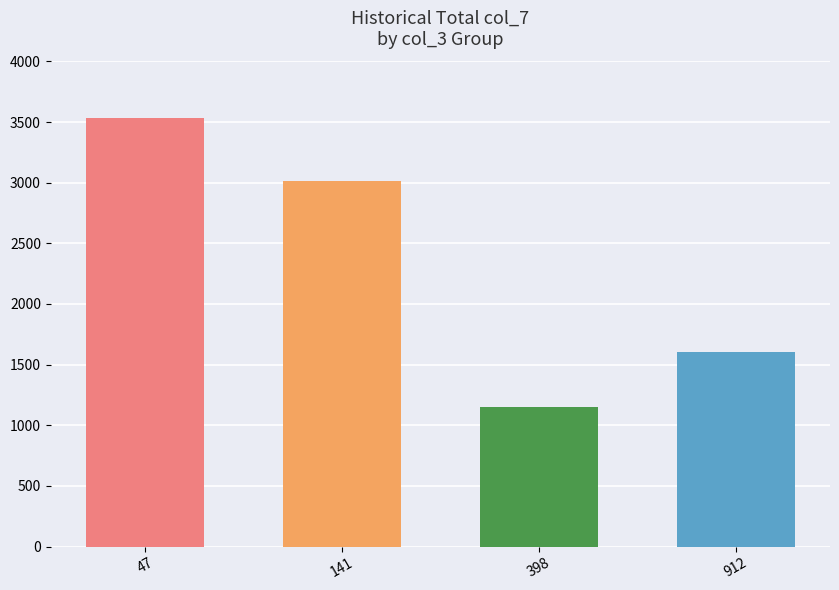

Which category has the lowest value across all series?

398